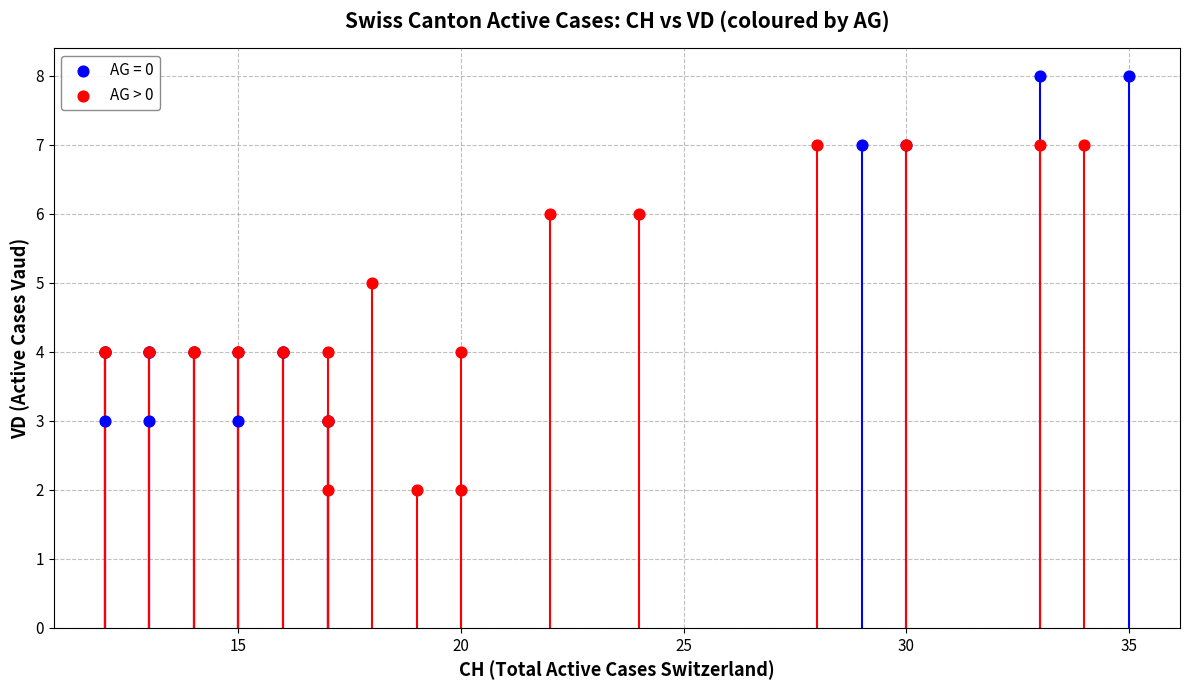

Which series contains the highest Y value?

AG = 0